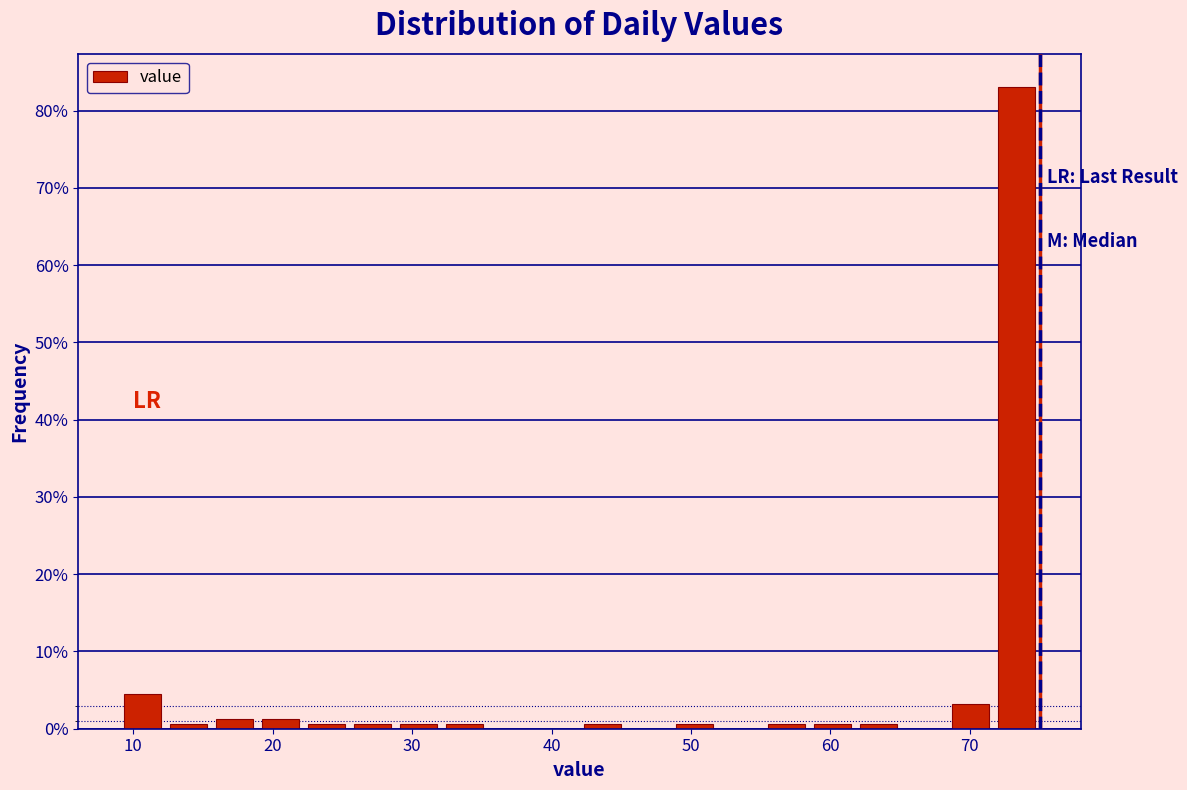

Read against the x-axis, roughly where is the centre of the tallest bar?

73